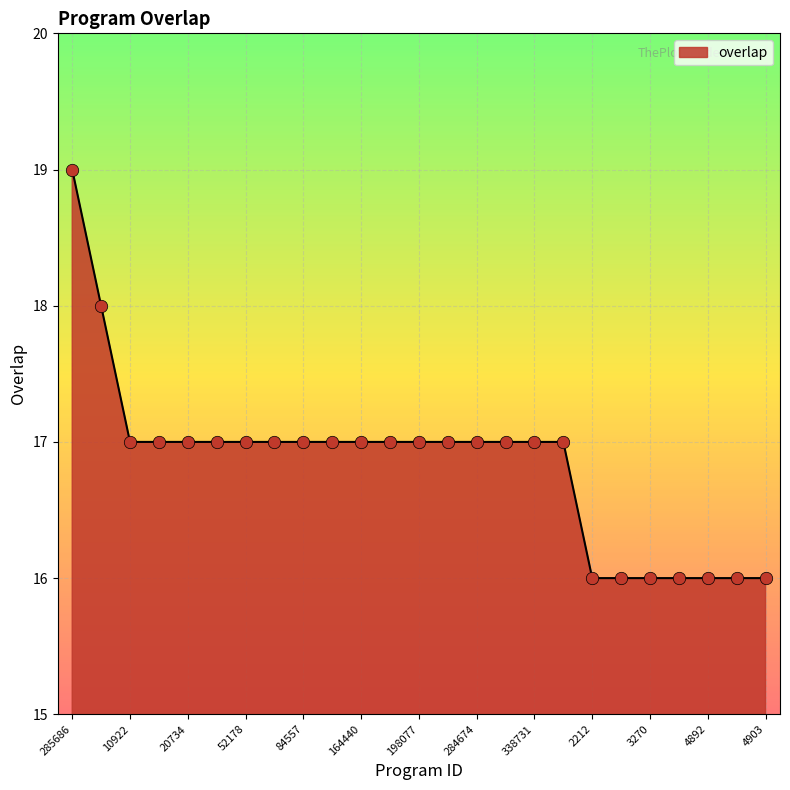

What is the difference between the maximum and minimum values?

3